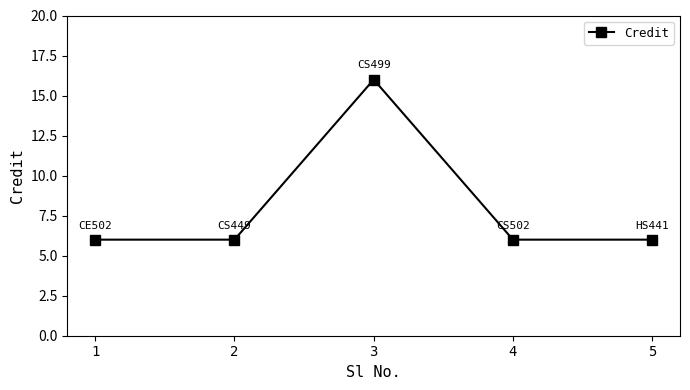

Count the values in the range 6 to 7.

4